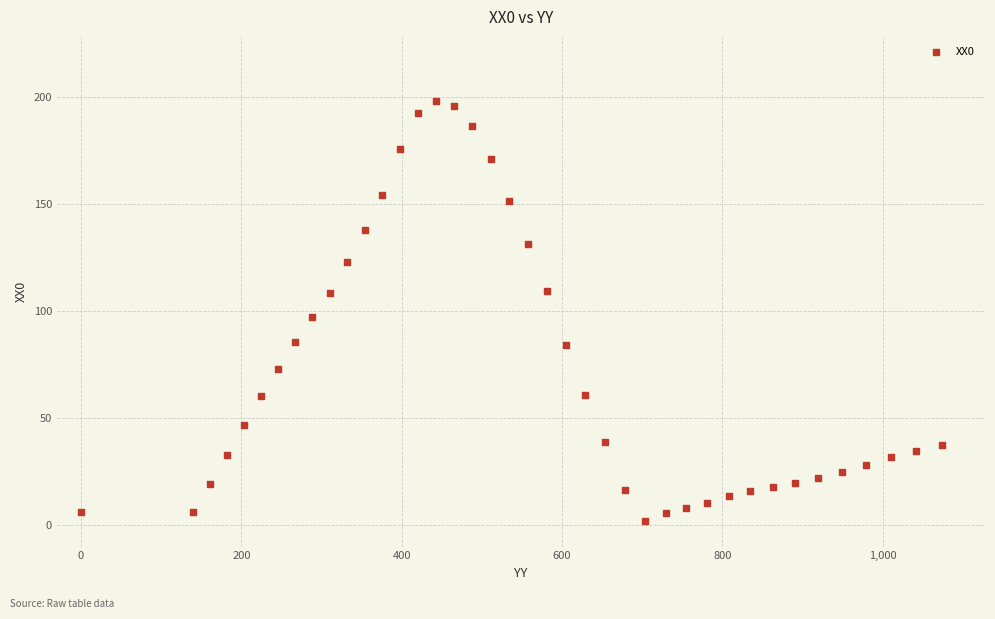

What is the range of X values (max minus min)?

1073.8